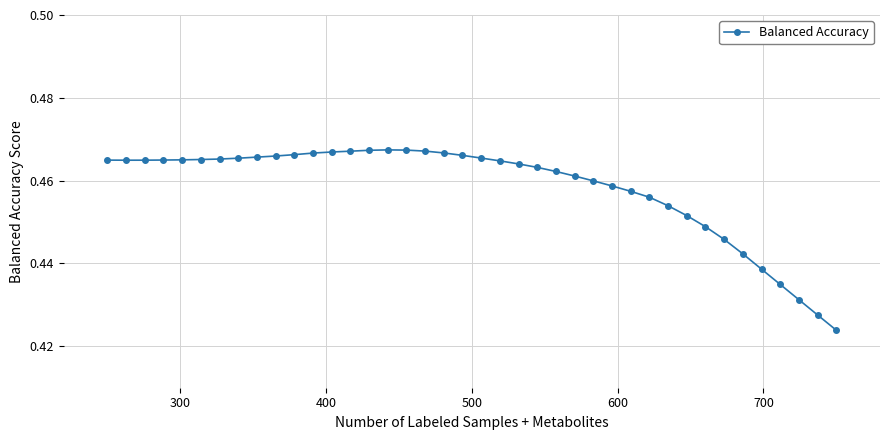

How many values are between 0 and 1?

40